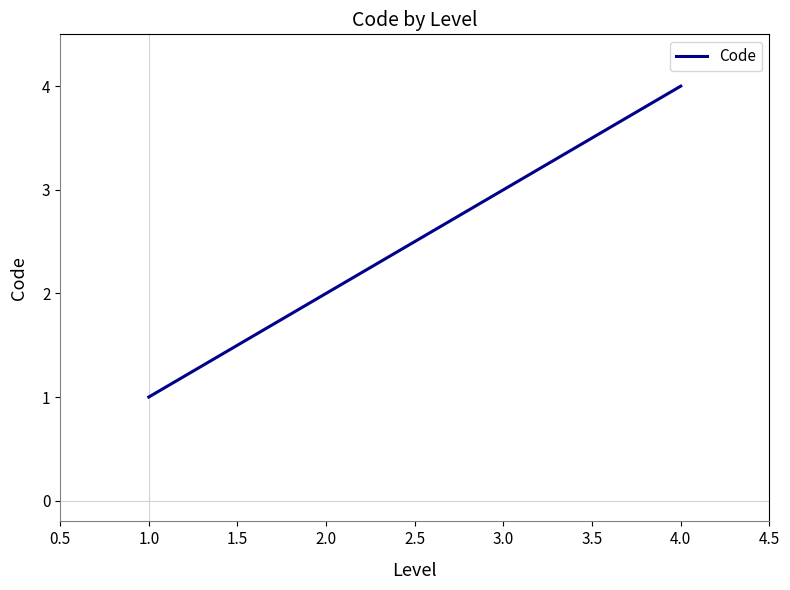

At which category does the chart reach its peak across all series?

4.0